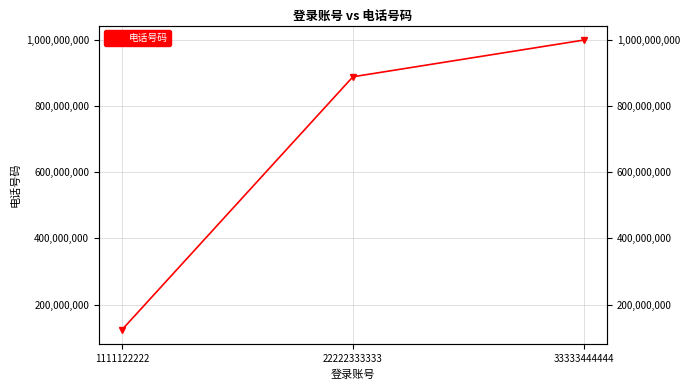

What is the value of the 2nd point from the left?

888888888